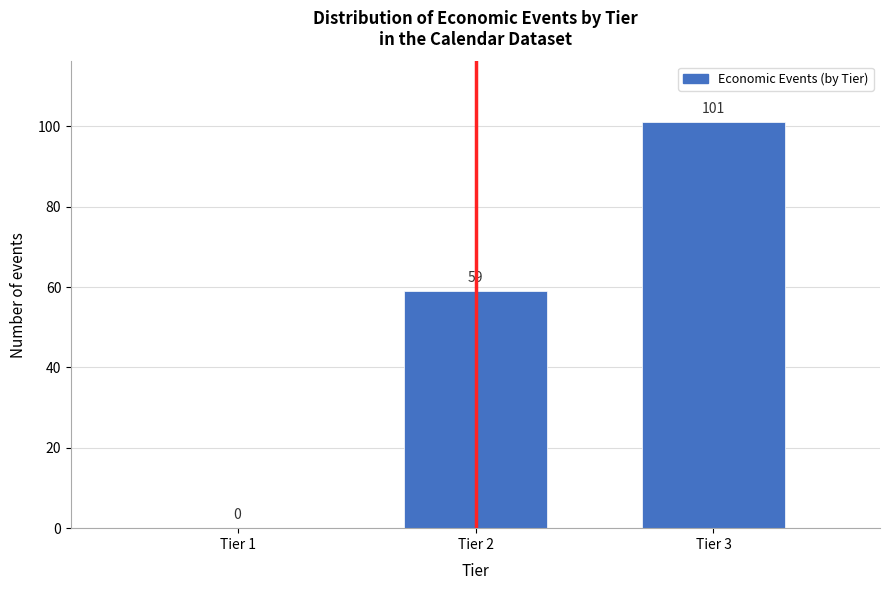

Reading left to right, transcribe all the data shown in this chart.

Tier 1=0	Tier 2=59	Tier 3=101